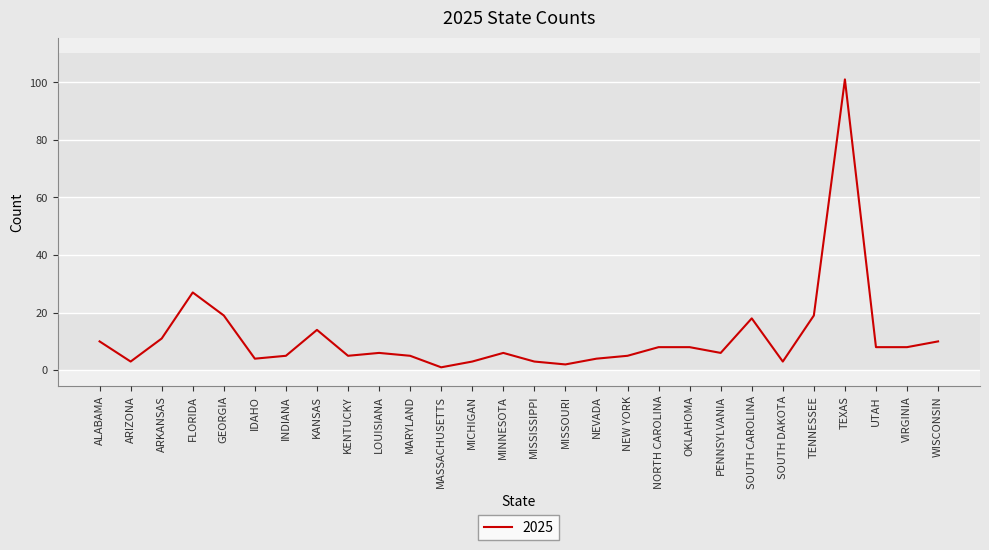

Reading left to right, transcribe all the data shown in this chart.

ALABAMA=10	ARIZONA=3	ARKANSAS=11	FLORIDA=27	GEORGIA=19	IDAHO=4	INDIANA=5	KANSAS=14	KENTUCKY=5	LOUISIANA=6	MARYLAND=5	MASSACHUSETTS=1	MICHIGAN=3	MINNESOTA=6	MISSISSIPPI=3	MISSOURI=2	NEVADA=4	NEW YORK=5	NORTH CAROLINA=8	OKLAHOMA=8	PENNSYLVANIA=6	SOUTH CAROLINA=18	SOUTH DAKOTA=3	TENNESSEE=19	TEXAS=101	UTAH=8	VIRGINIA=8	WISCONSIN=10